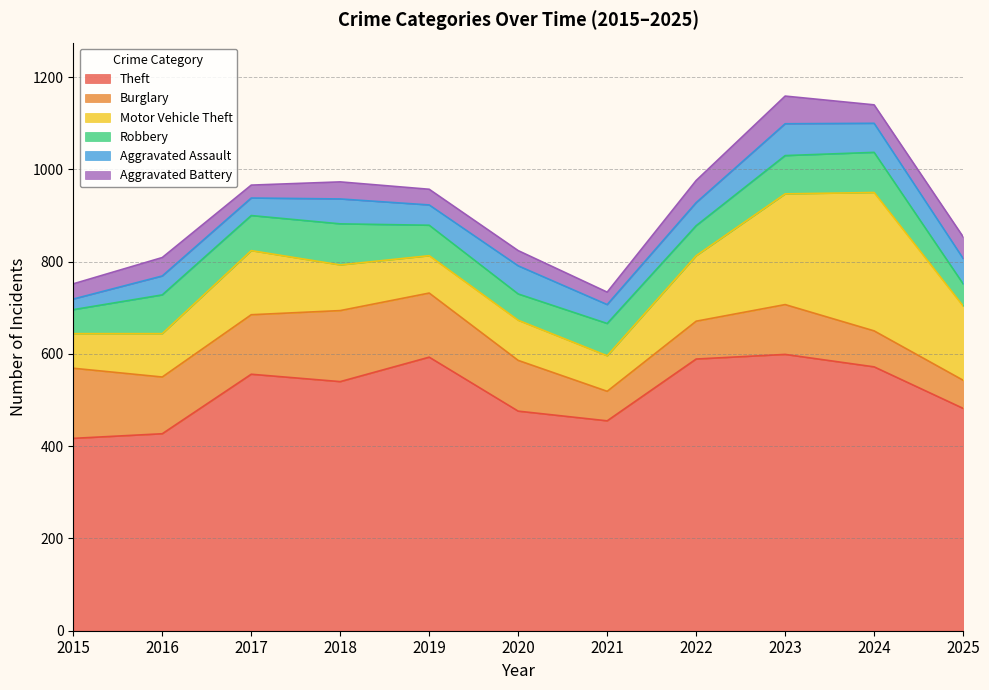

What is the difference between the highest and lowest values at 2024?

532